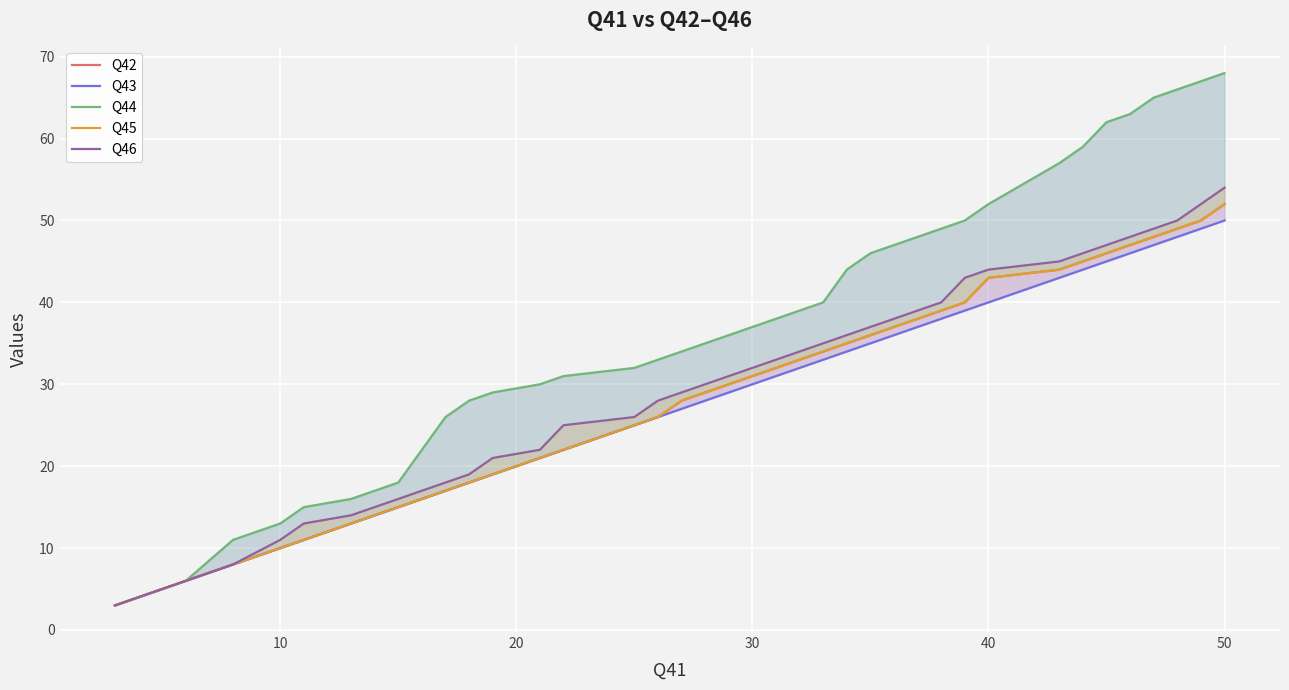

How many lines are shown in the chart?

5